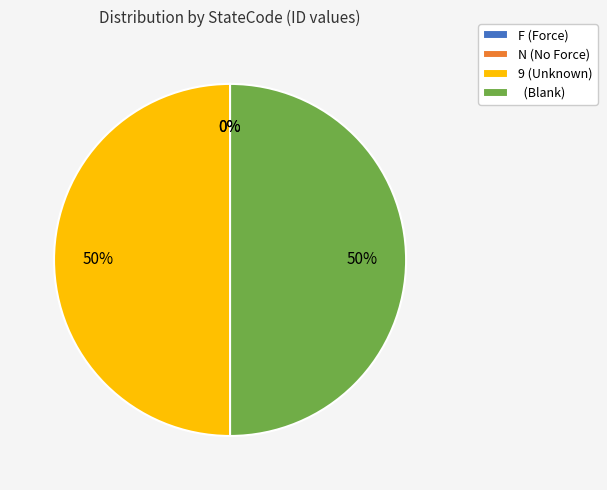

To the nearest percent, what is the difference between the largest and smallest slice percentages?

50%